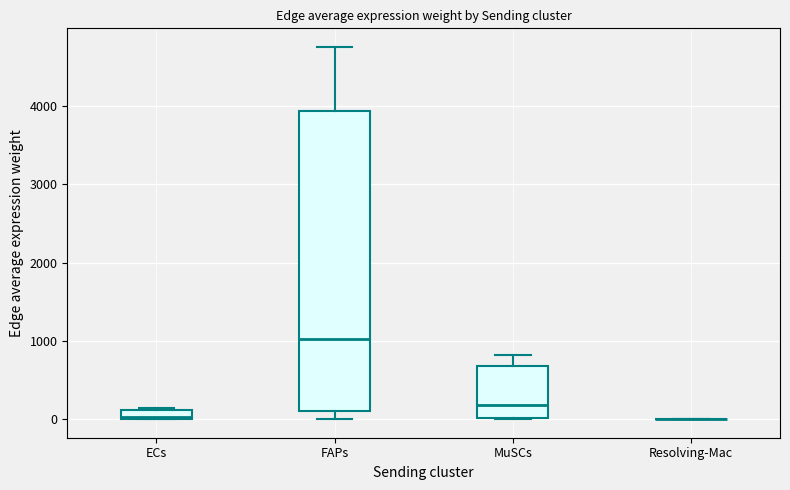

Which box is the tallest, from its lower edge to its upper edge?

FAPs